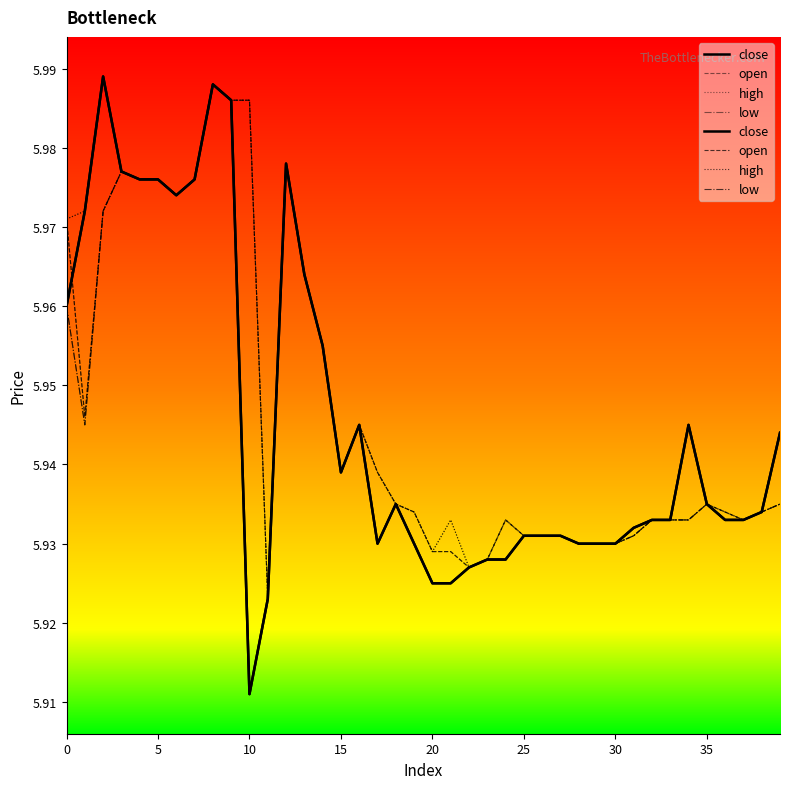

Rank the series by their maximum value, from lowest to highest.

open, low, close, high